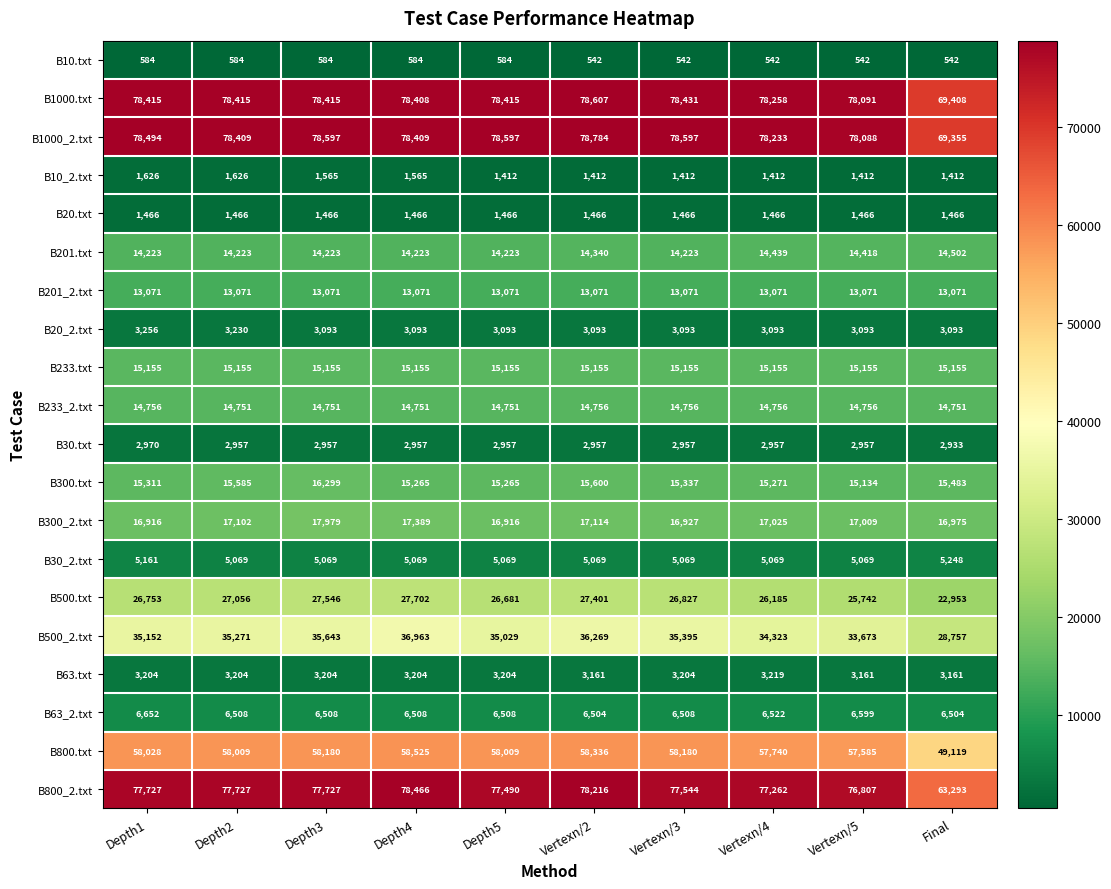

Is the value of B30.txt at Final greater than the value of B20_2.txt at Vertexn/3?

No